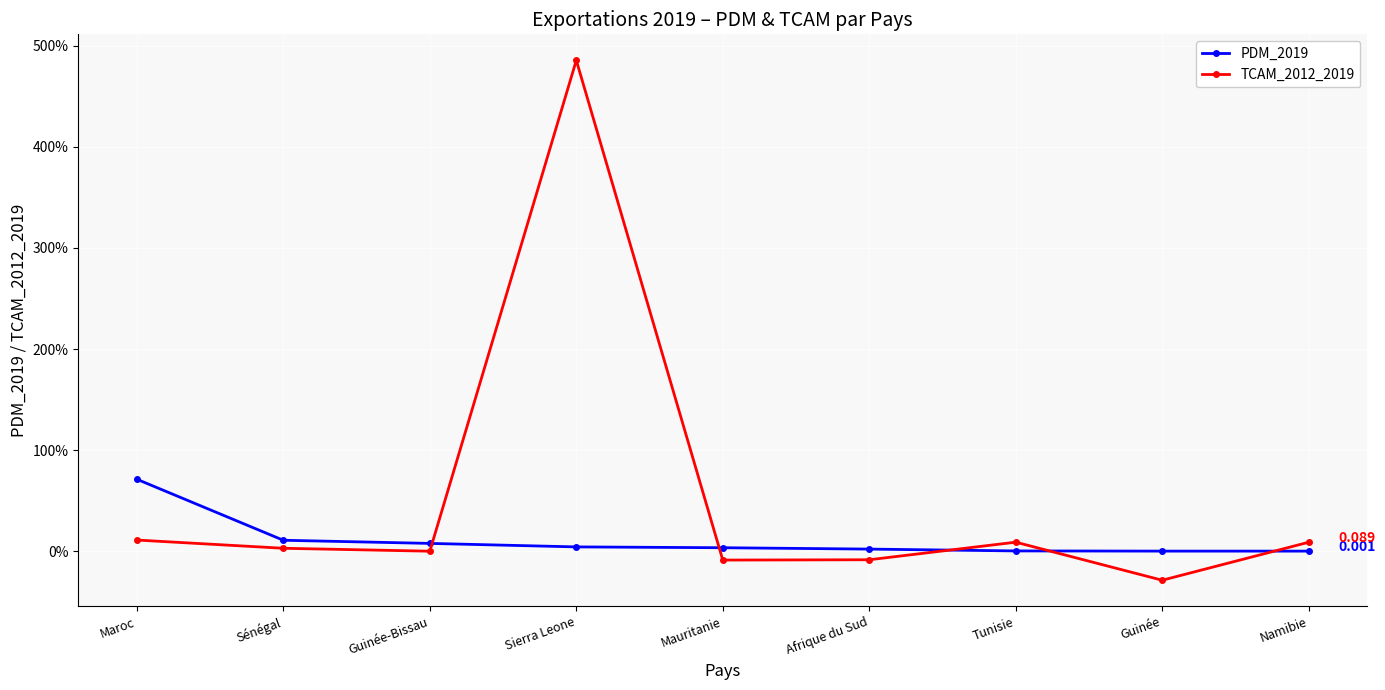

What is the label of the 7th point from the left?

Tunisie